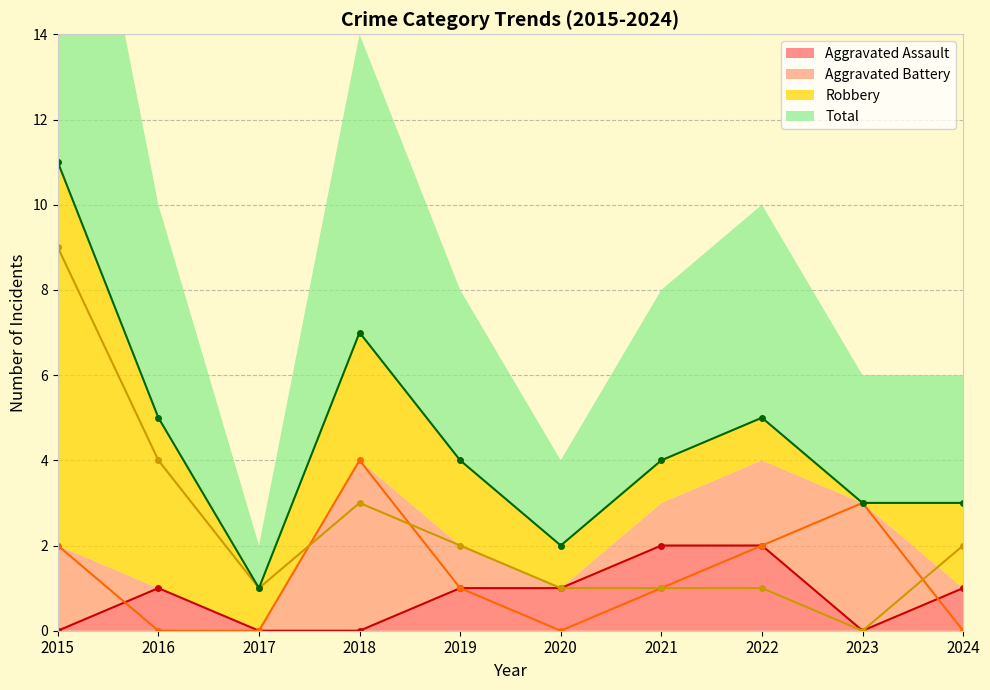

Reading right to left, extract all data points from this chart.

Aggravated Assault: 2024=1	2023=0	2022=2	2021=2	2020=1	2019=1	2018=0	2017=0	2016=1	2015=0
Aggravated Battery: 2024=0	2023=3	2022=2	2021=1	2020=0	2019=1	2018=4	2017=0	2016=0	2015=2
Robbery: 2024=2	2023=0	2022=1	2021=1	2020=1	2019=2	2018=3	2017=1	2016=4	2015=9
Total: 2024=3	2023=3	2022=5	2021=4	2020=2	2019=4	2018=7	2017=1	2016=5	2015=11